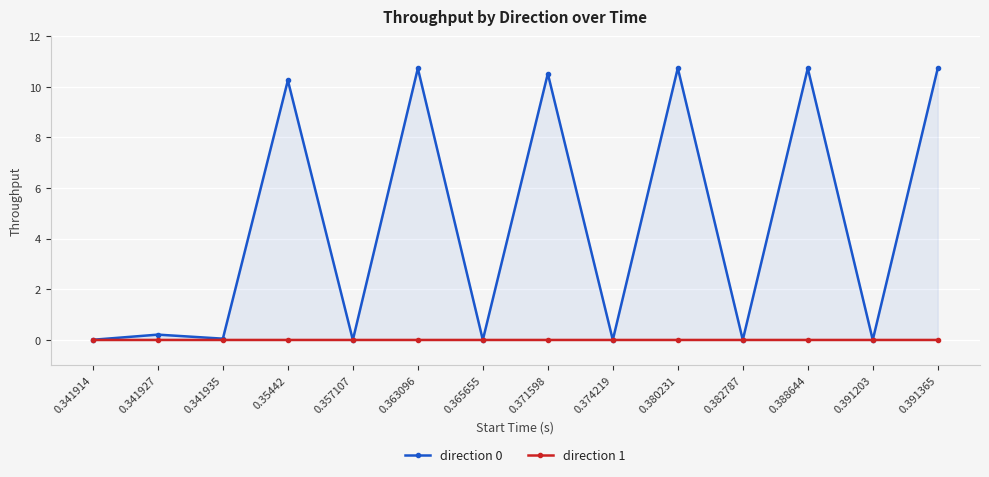

The direction 1 series shows 0.0 at 0.341927. True or false?

True